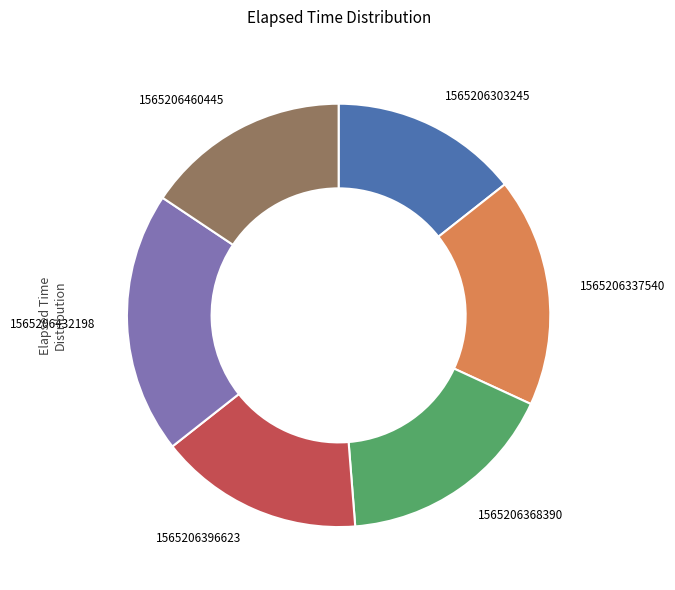

Is it true that 1565206368390 is 25% of the pie?

False